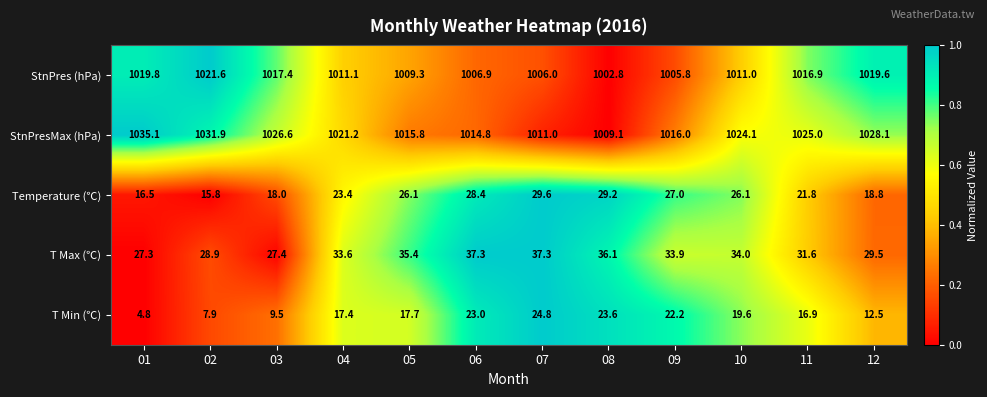

Rank the series by their maximum value, from lowest to highest.

T Min (℃), Temperature (℃), T Max (℃), StnPres (hPa), StnPresMax (hPa)